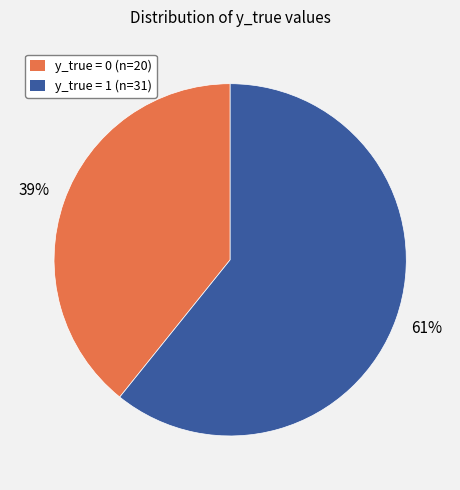

Is the sum of y_true = 0 and y_true = 1 greater than half?

Yes